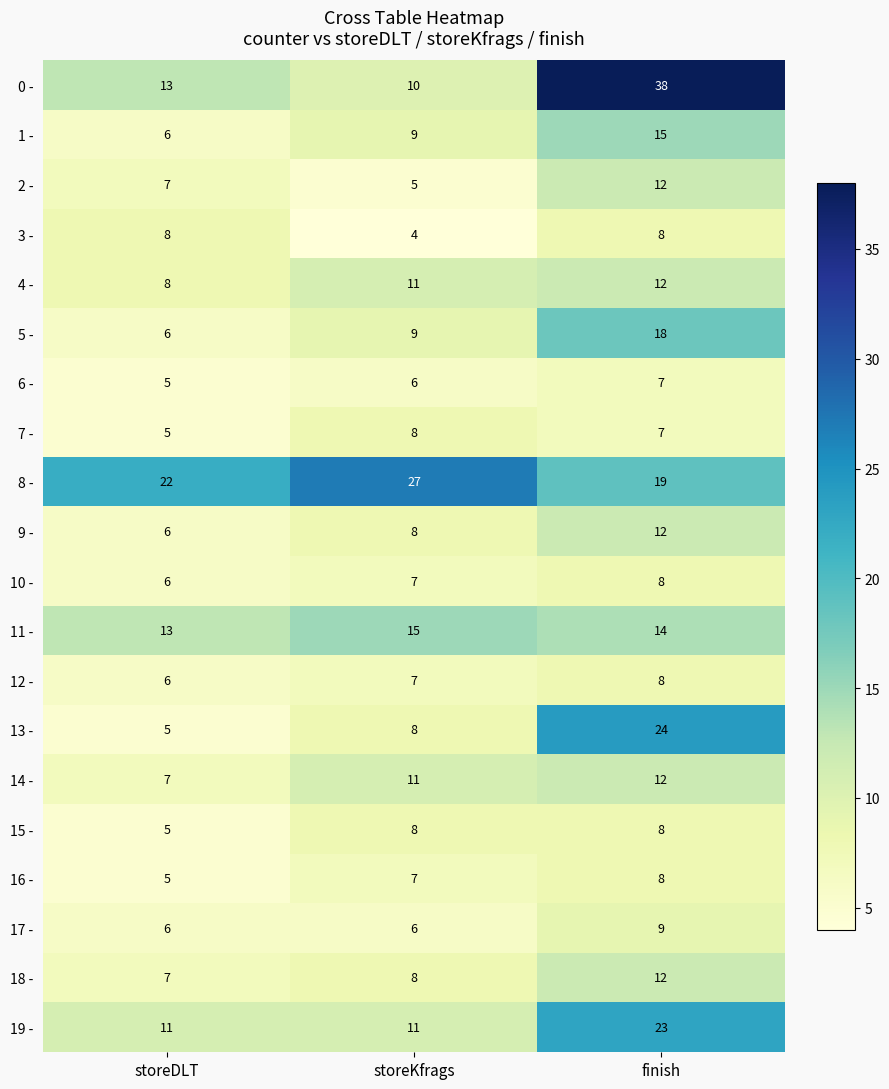

Which category has the lowest value across all series?

storeKfrags